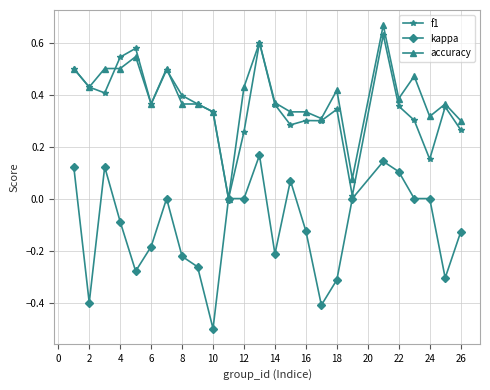

True or false: accuracy has more than 1 points higher than both neighbors.

True